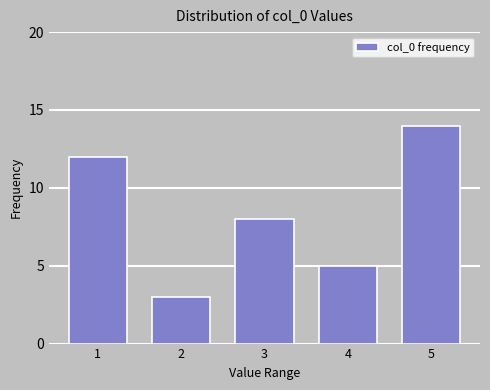

Reading left to right, extract all data points from this chart.

12	3	8	5	14